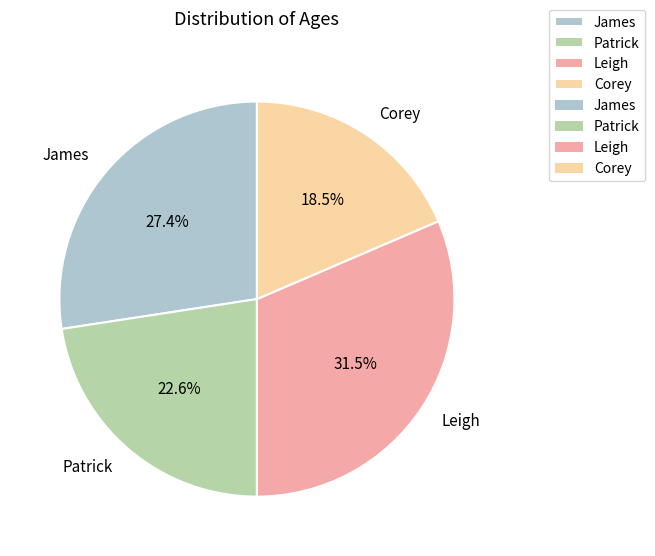

Is there a majority slice in this chart?

No